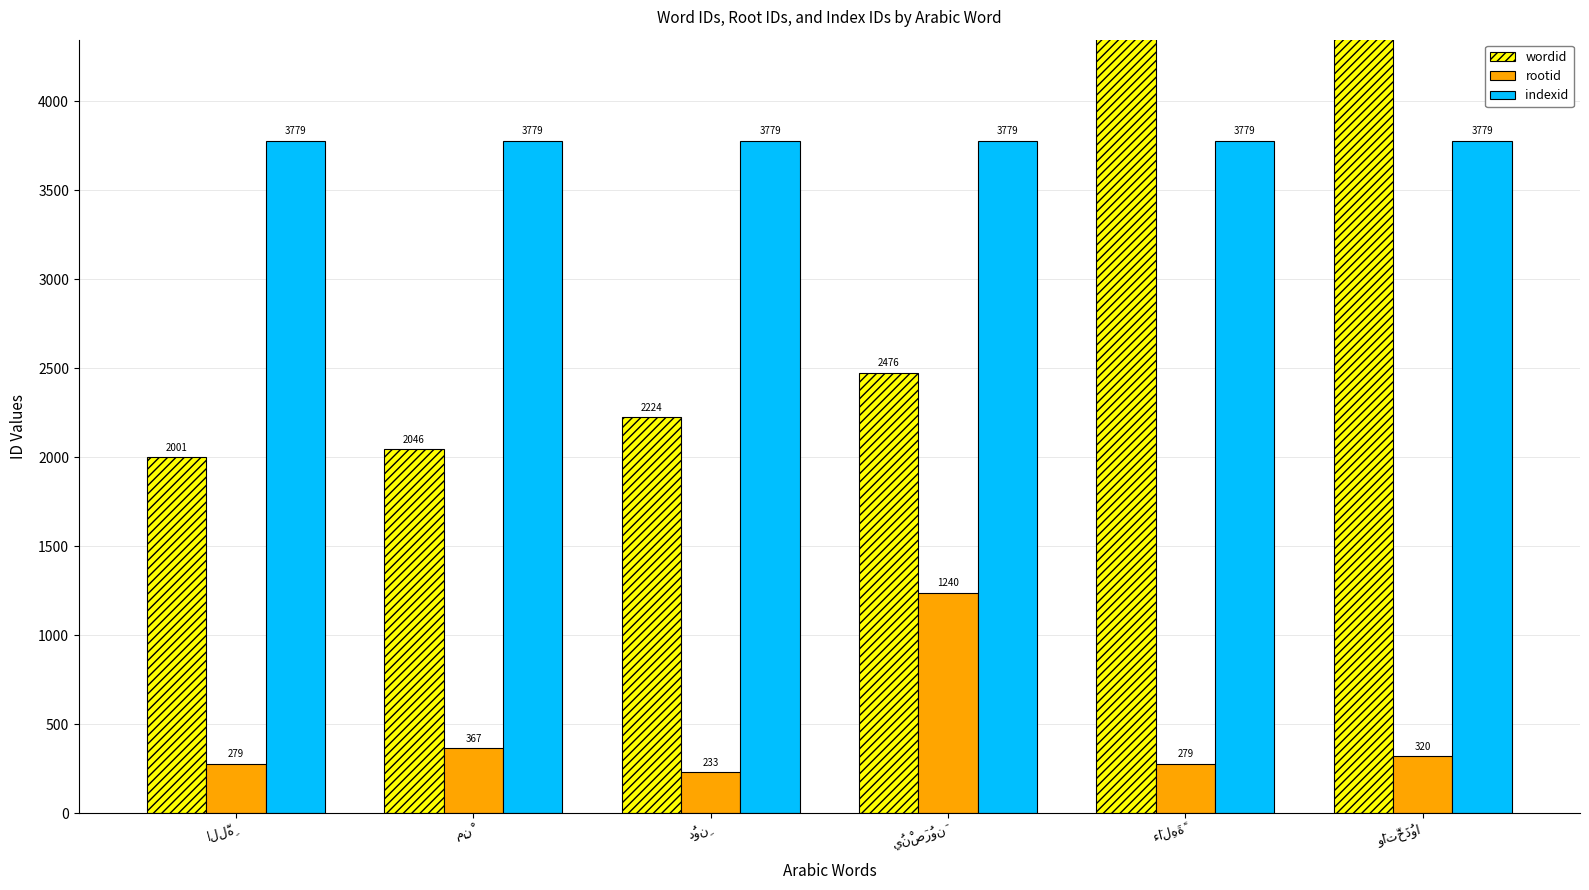

Reading left to right, transcribe all the data shown in this chart.

wordid: اللَّهِ=2001	مِنْ=2046	دُونِ=2224	يُنْصَرُونَ=2476	ءَالِهَةً=7271	وَاتَّخَذُوا=12401
rootid: اللَّهِ=279	مِنْ=367	دُونِ=233	يُنْصَرُونَ=1240	ءَالِهَةً=279	وَاتَّخَذُوا=320
indexid: اللَّهِ=3779	مِنْ=3779	دُونِ=3779	يُنْصَرُونَ=3779	ءَالِهَةً=3779	وَاتَّخَذُوا=3779